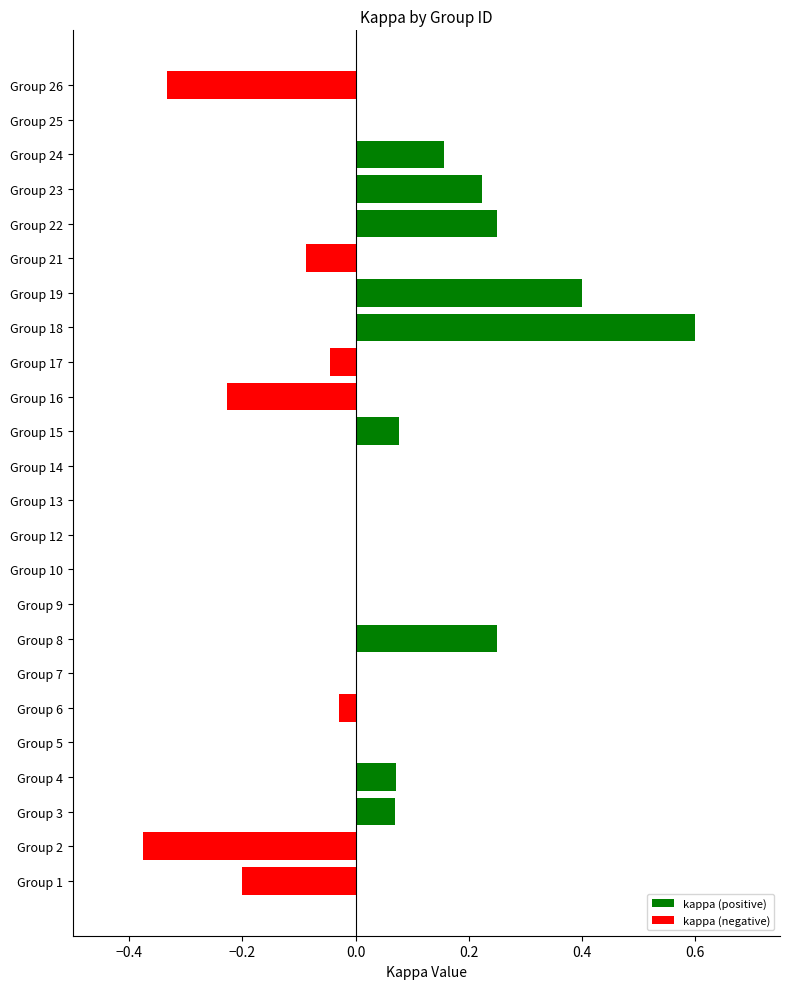

What is the sum of all values?

0.8